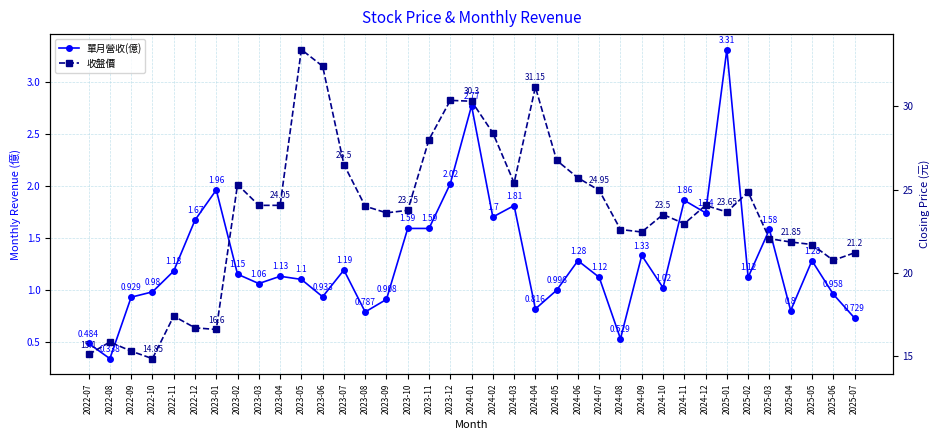

Is it true that 收盤價 equals 25.4 at 2024-03?

True